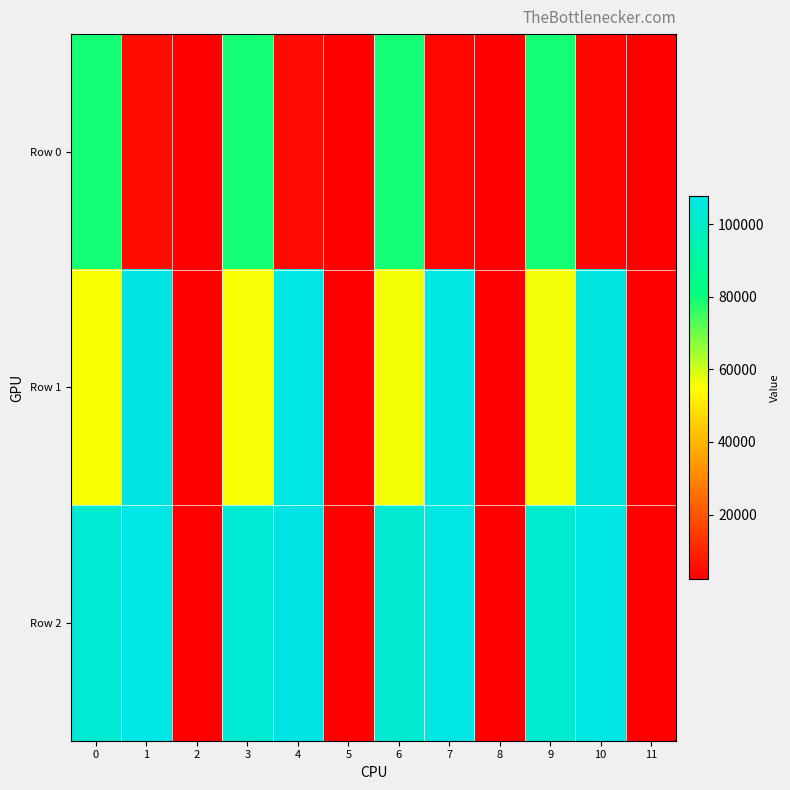

Rank the series by their average value, from lowest to highest.

Row 0, Row 1, Row 2